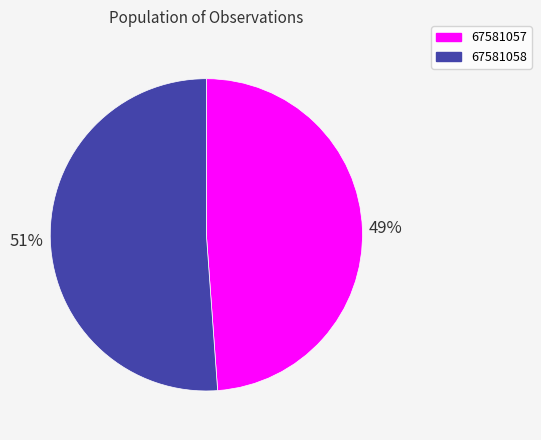

What is the smallest slice in the pie chart?

67581057